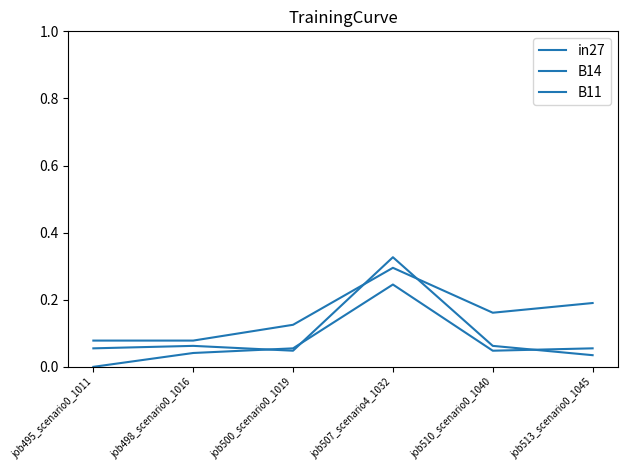

Is this an area chart (filled region under the line)?

No